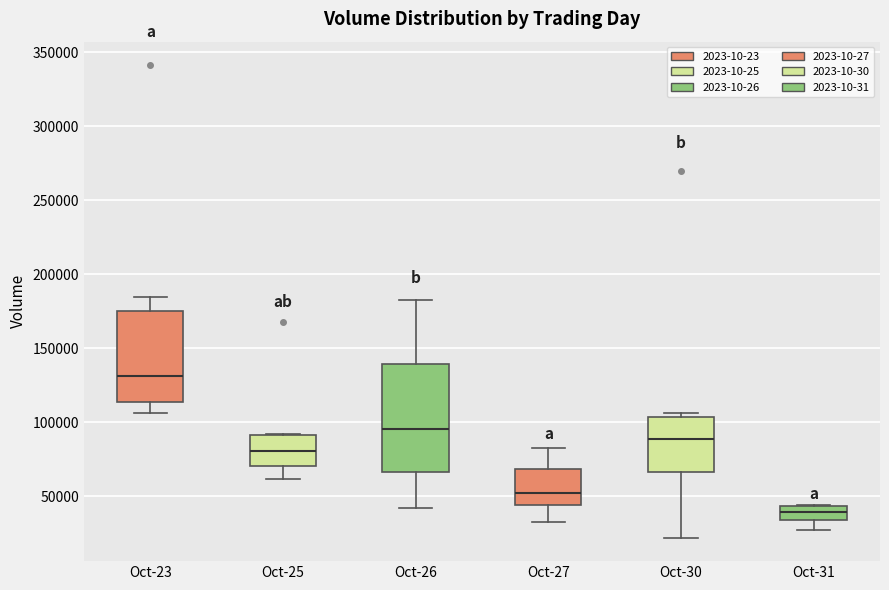

Reading left to right, transcribe this box plot: for each box, give where its median line is, the range the box spans, and where its two whiskers end, as read against the y-axis. The values are not printed on the chart, so give them approximately, as read against the axis.

Oct-23: median 130000, box 115000 to 175000, whiskers 105000 to 185000
Oct-25: median 80000, box 70000 to 90000, whiskers 60000 to 90000
Oct-26: median 95000, box 65000 to 140000, whiskers 40000 to 185000
Oct-27: median 50000, box 45000 to 70000, whiskers 35000 to 85000
Oct-30: median 90000, box 65000 to 105000, whiskers 20000 to 105000 (just above the box's upper edge)
Oct-31: median 40000, box 35000 to 45000, whiskers 25000 to 45000